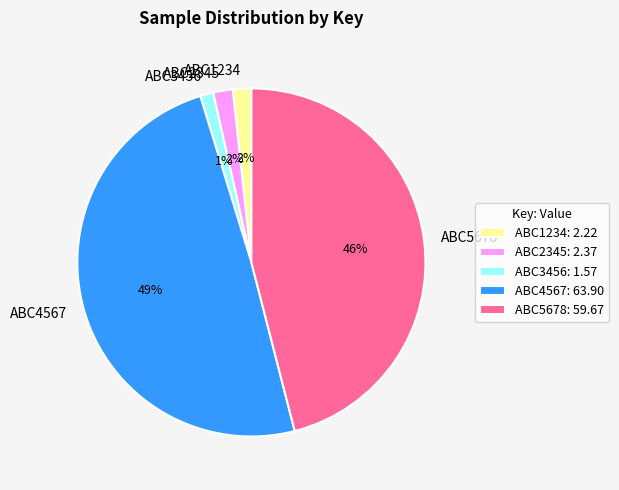

To the nearest percent, what percentage of the pie is ABC2345?

2%